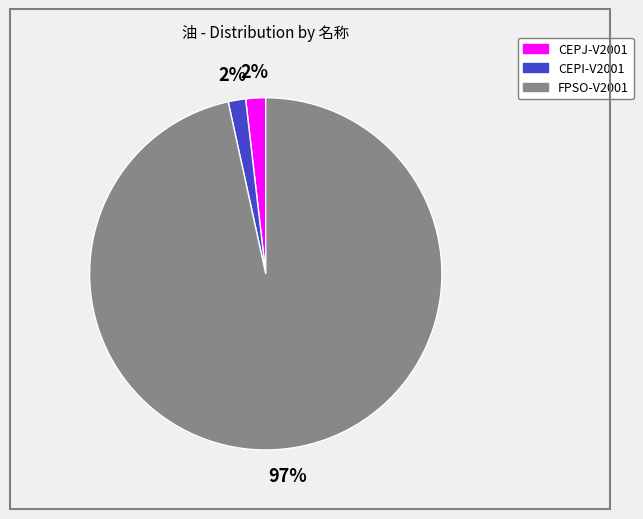

Is the sum of CEPI-V2001 and CEPJ-V2001 greater than half?

No